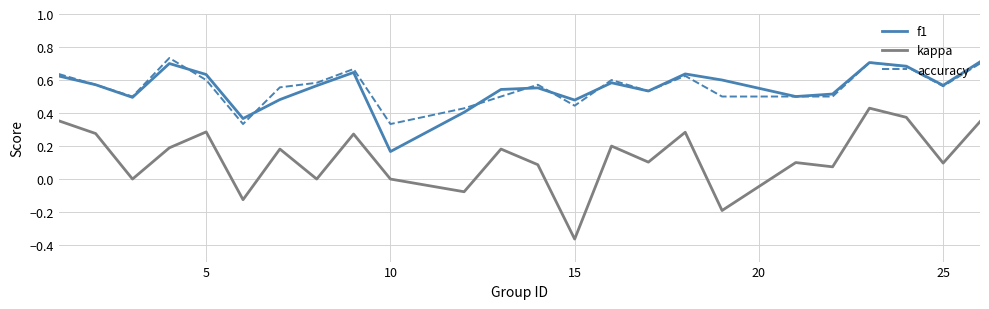

True or false: kappa and accuracy intersect in this chart.

False